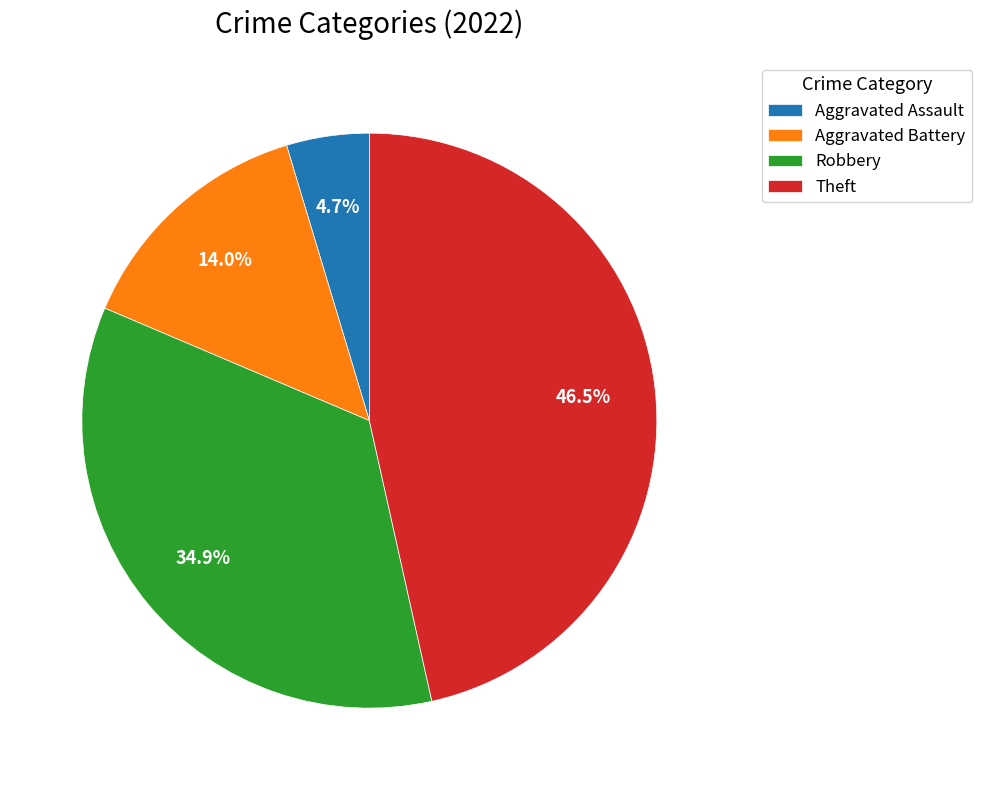

How many slices are in this pie chart?

4